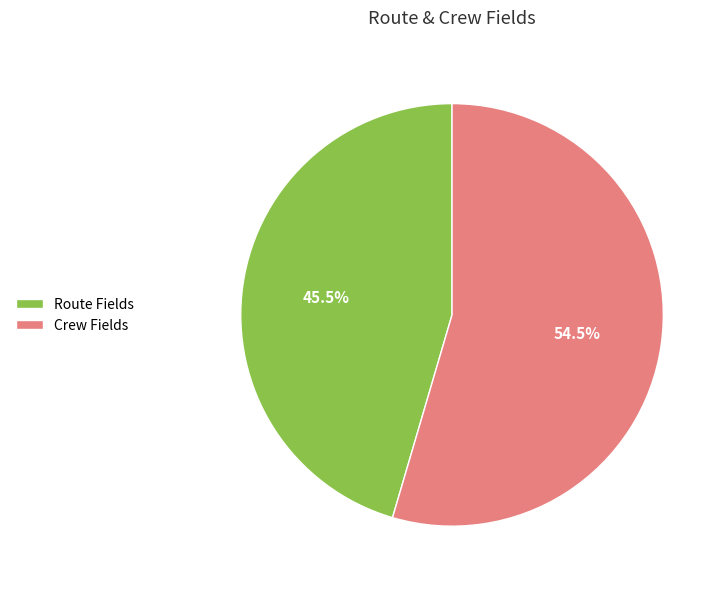

How much of the chart is everything except Crew Fields?

45.5%